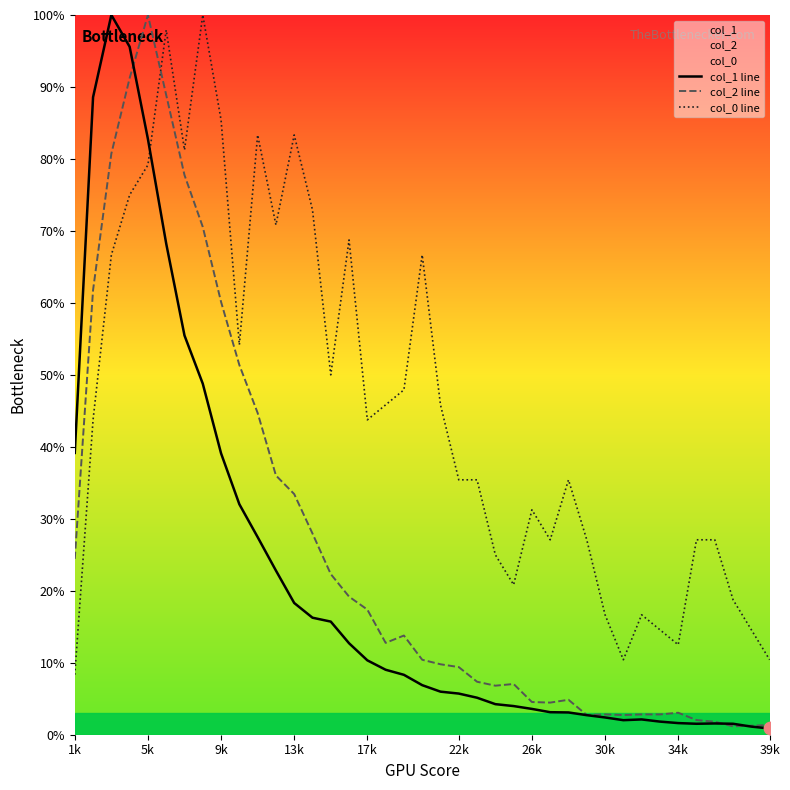

What are all the series names shown in the legend?

col_1 line, col_2 line, col_0 line